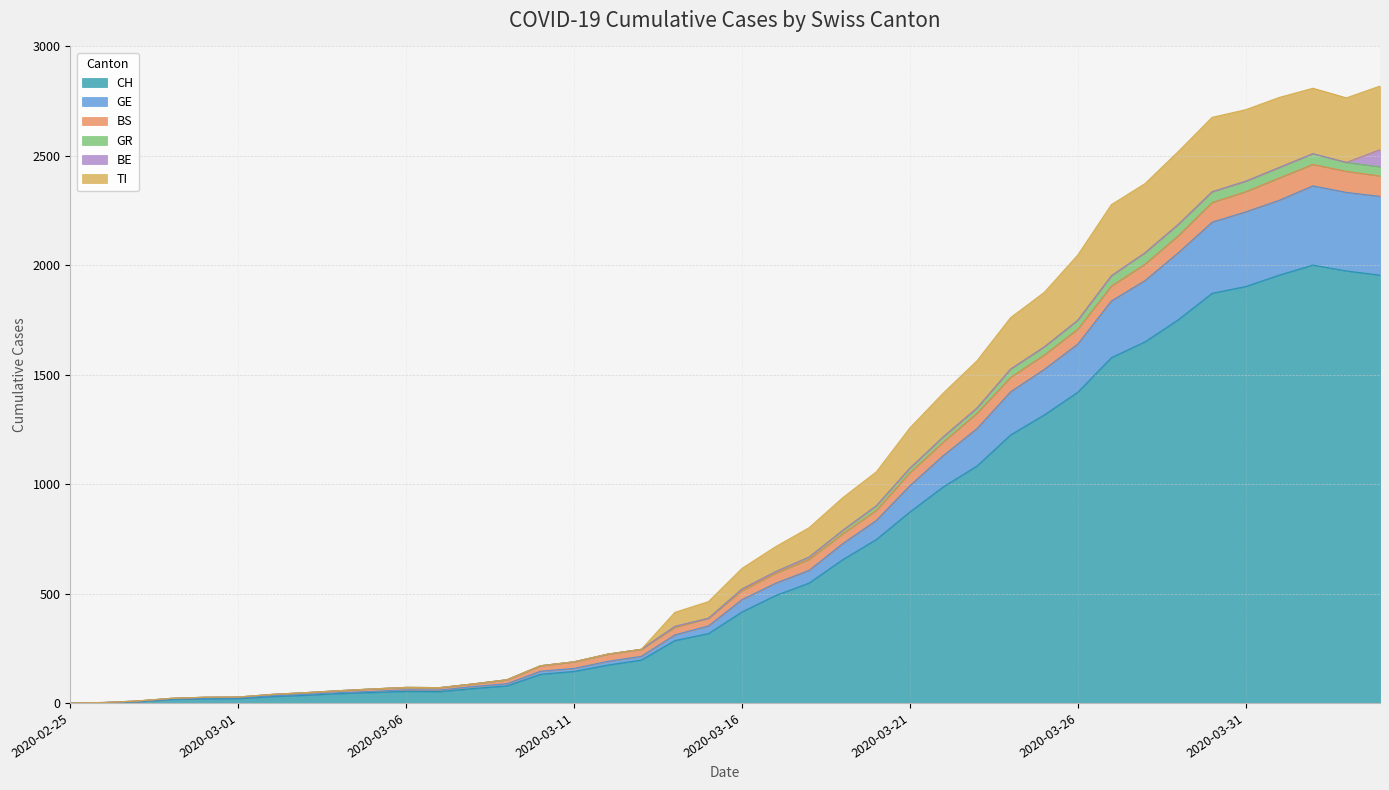

In GE, how many points are lower than both neighbors (excluding endpoints)?

1